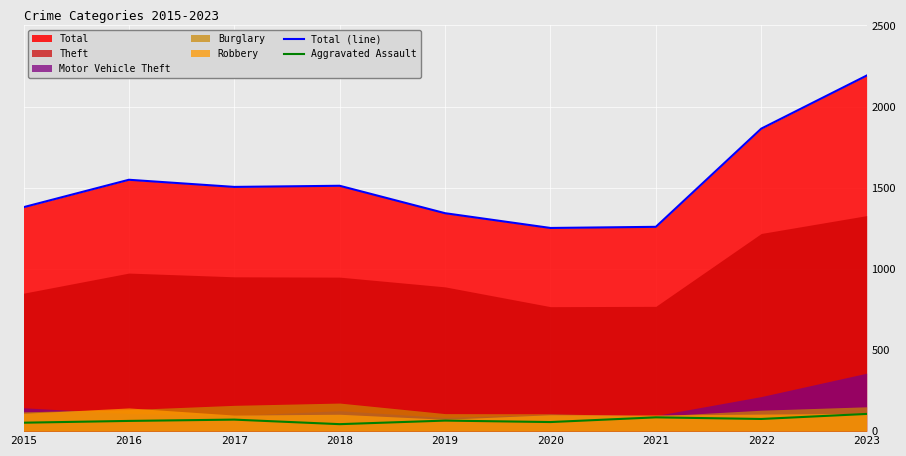

The value of Total (line) at 2020 is 1252. True or false?

True